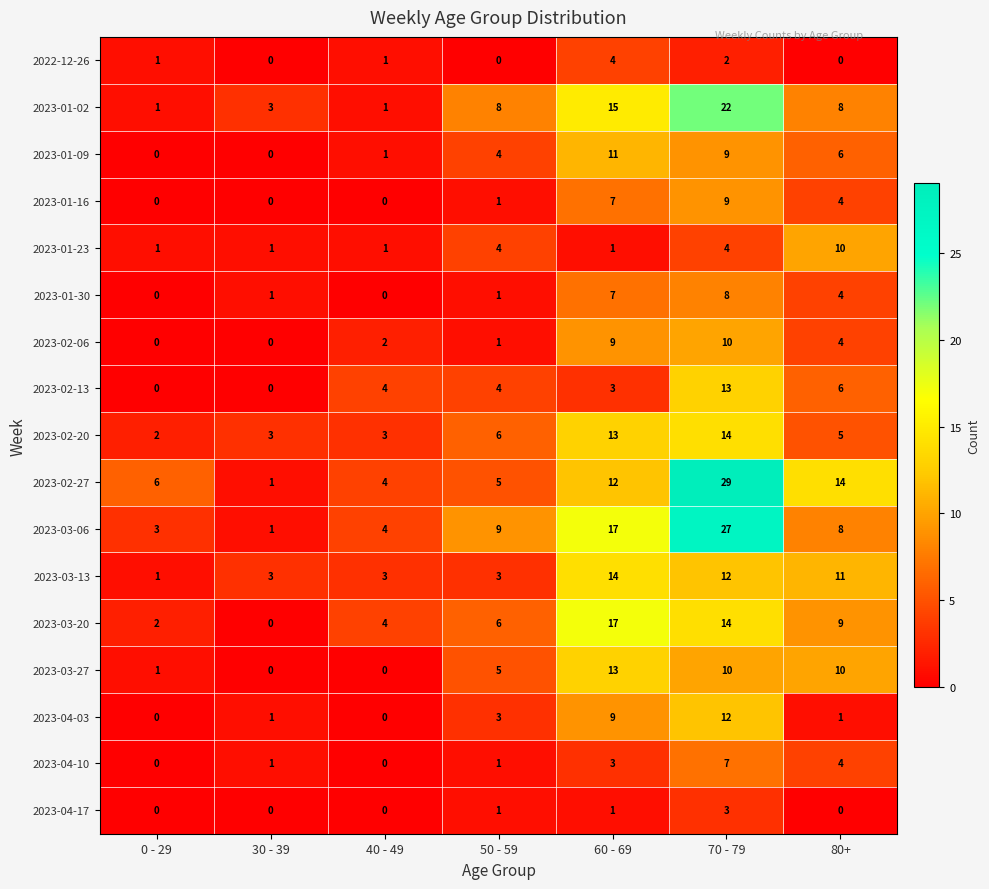

What is the difference between the maximum and minimum values in the 2023-01-30 series?

8